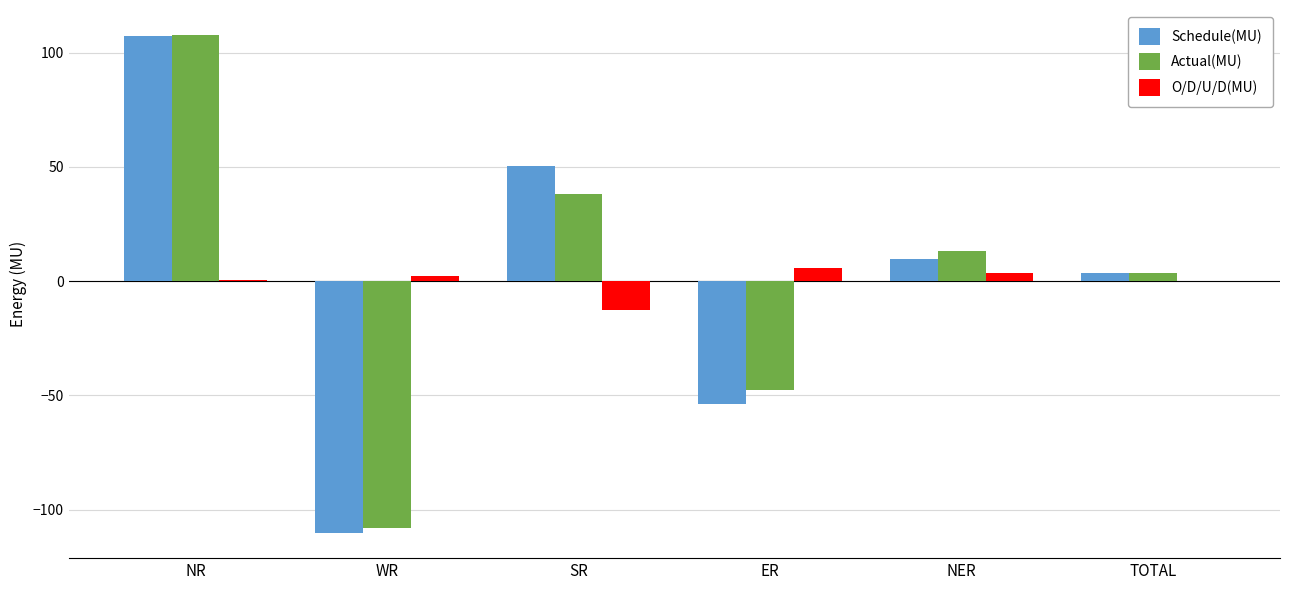

What is the sum of all Schedule(MU) values?

7.2